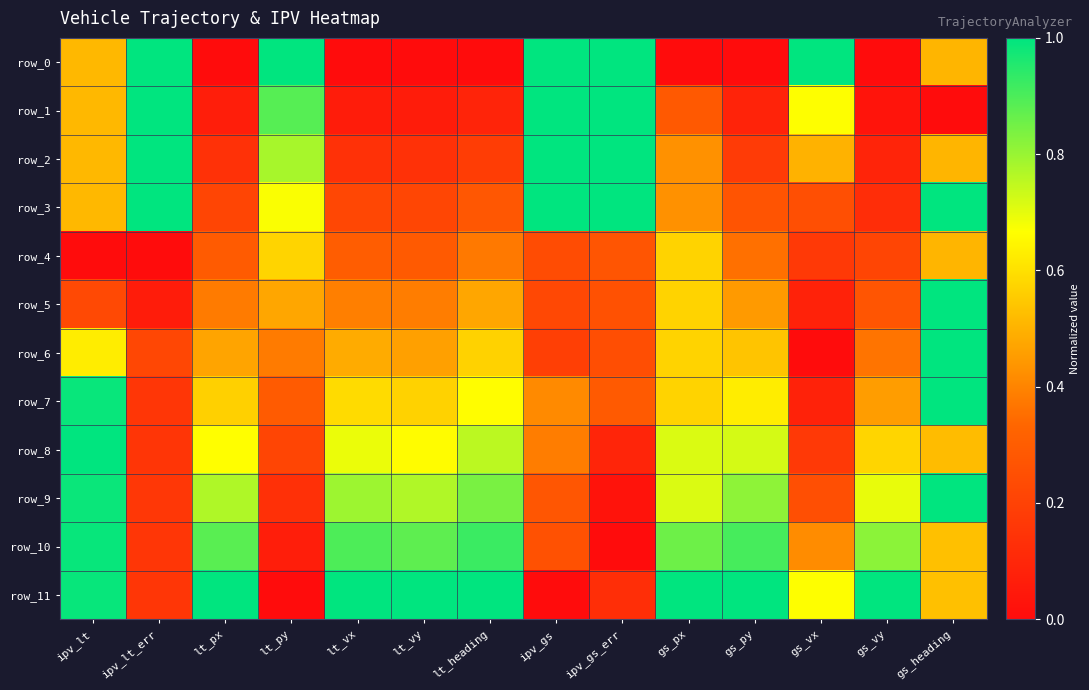

At which label is row_8 closest to 0?

ipv_gs_err